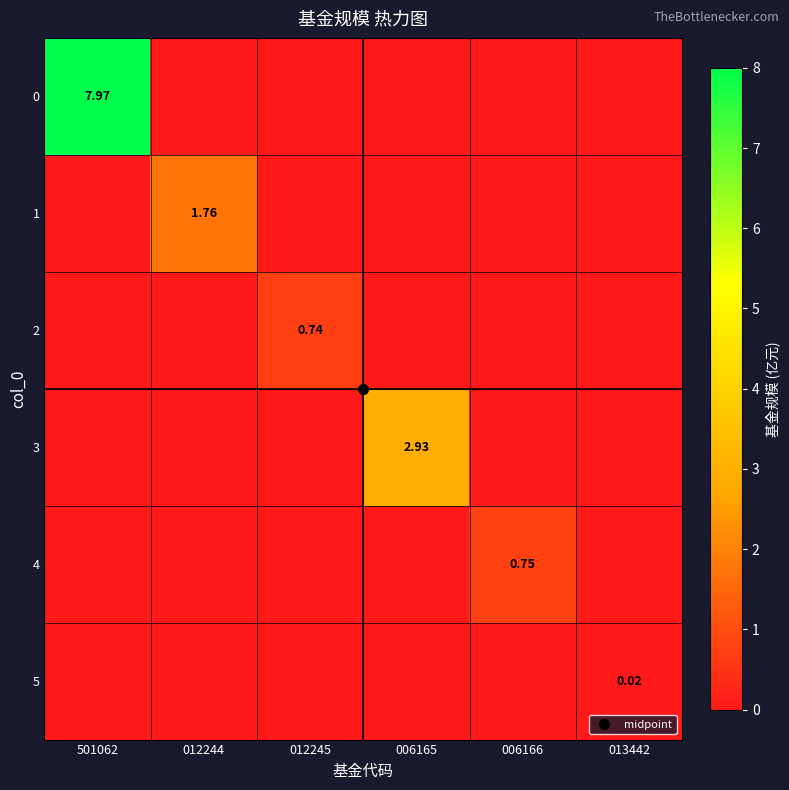

Which series changed the most between 006166 and 013442?

4